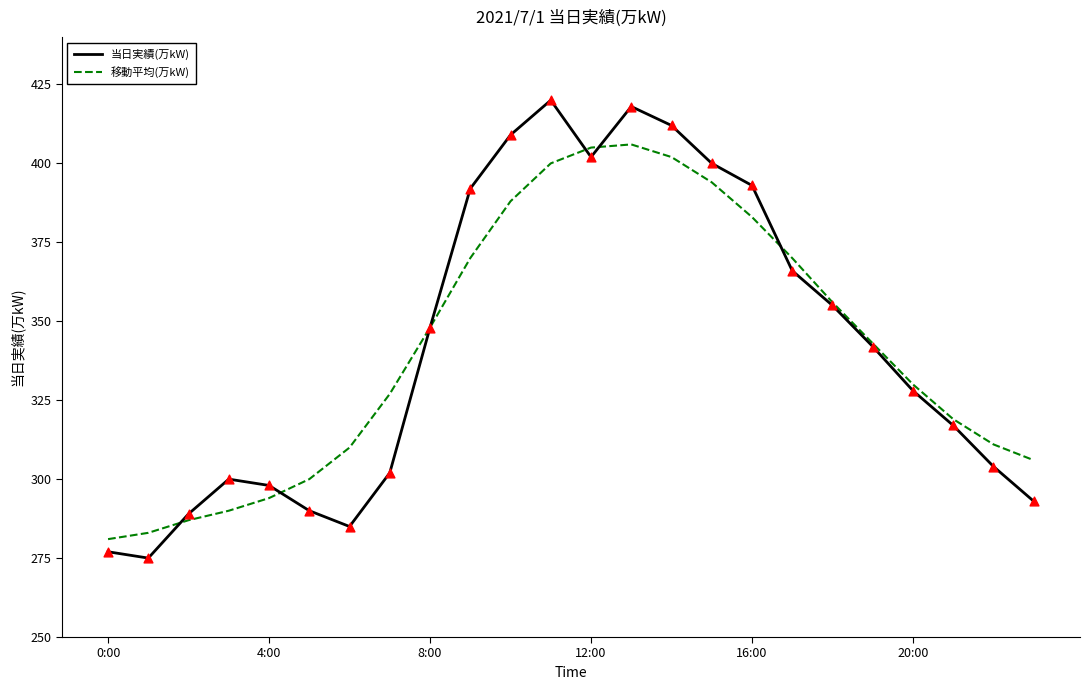

Which series has the widest spread of values?

当日実績(万kW)